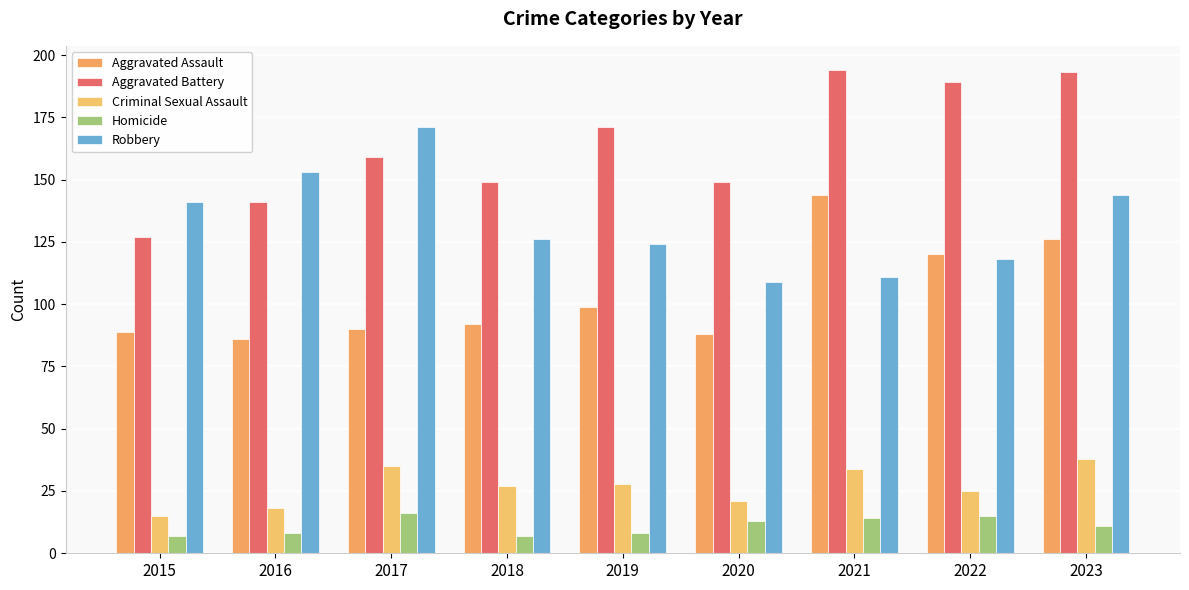

Which series has the largest range (max minus min)?

Aggravated Battery